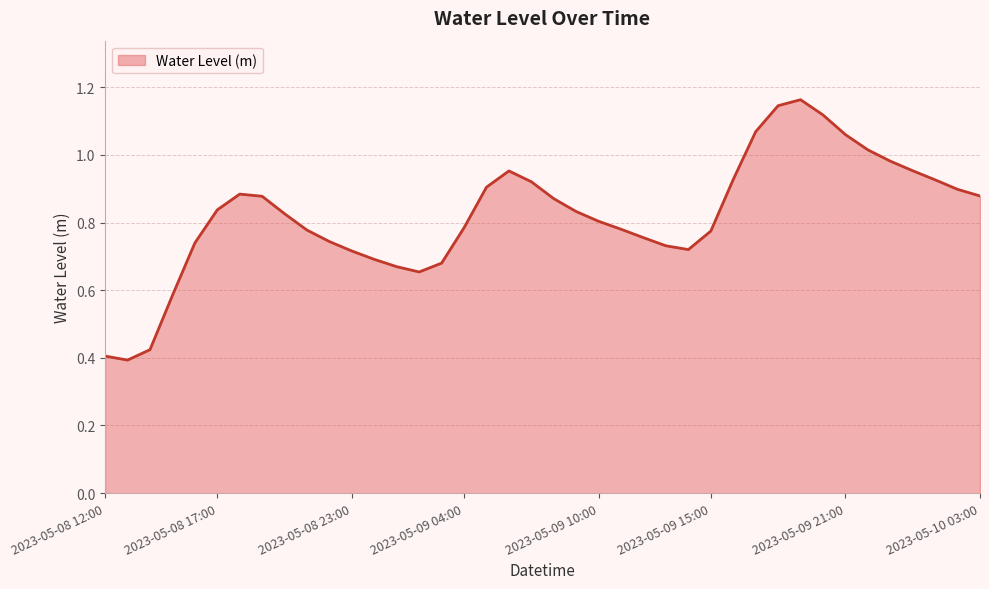

At which label is the value closest to 0?

2023-05-08 13:00